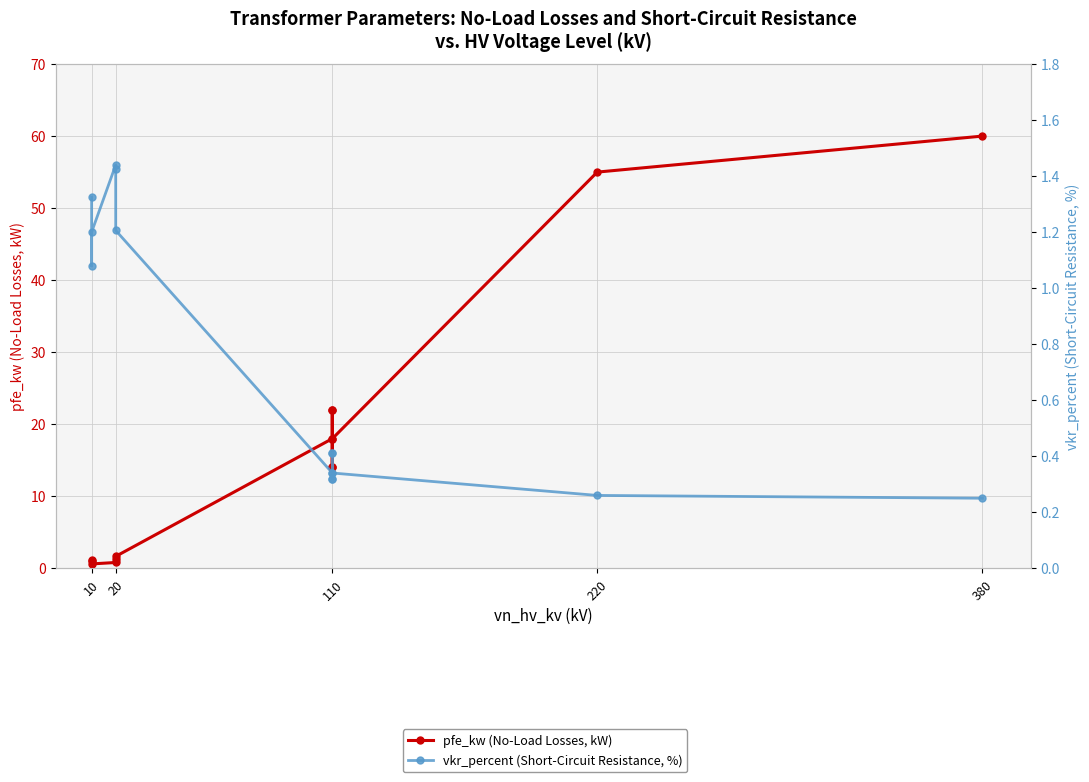

What is the minimum value shown in the chart?

0.2